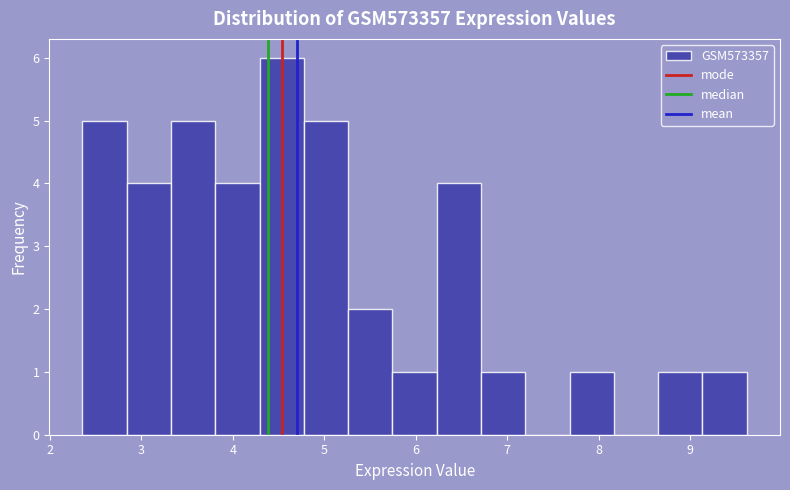

How tall is the bar that spans 7.7 to 8.2 on the x-axis? Neither the bar edges nor the heights are printed on the chart, so give them approximately, as read against the axes.

1